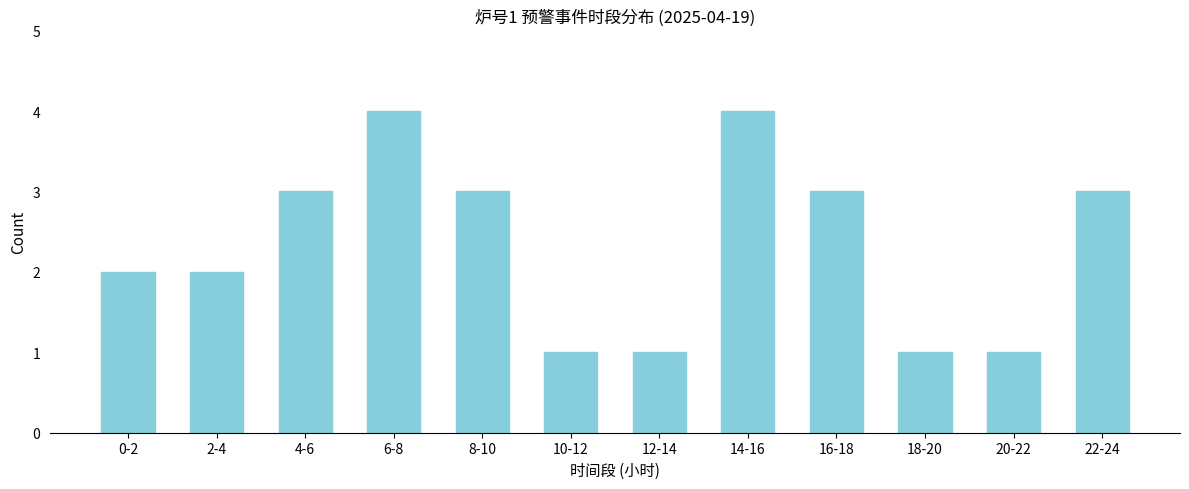

Reading left to right, what are all the values shown in this chart?

0-2=2	2-4=2	4-6=3	6-8=4	8-10=3	10-12=1	12-14=1	14-16=4	16-18=3	18-20=1	20-22=1	22-24=3